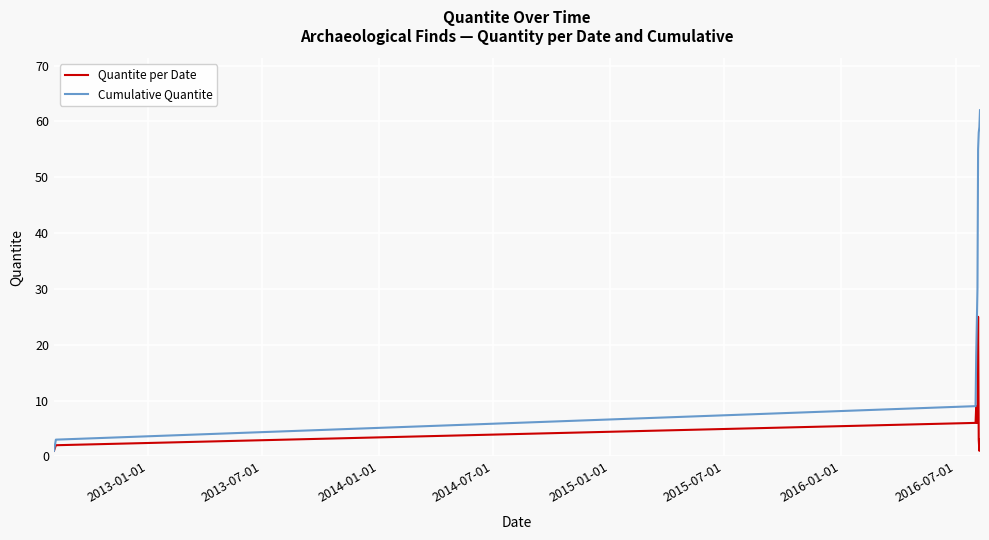

What is the highest value of the Quantite per Date series?

25